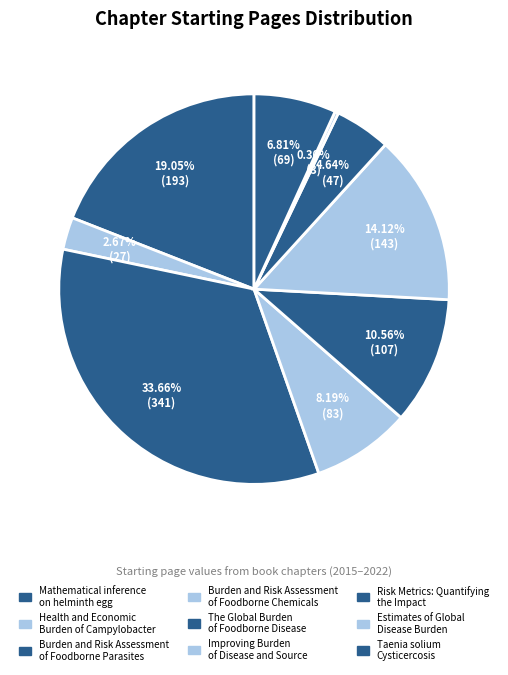

How many segments does this pie chart have?

9